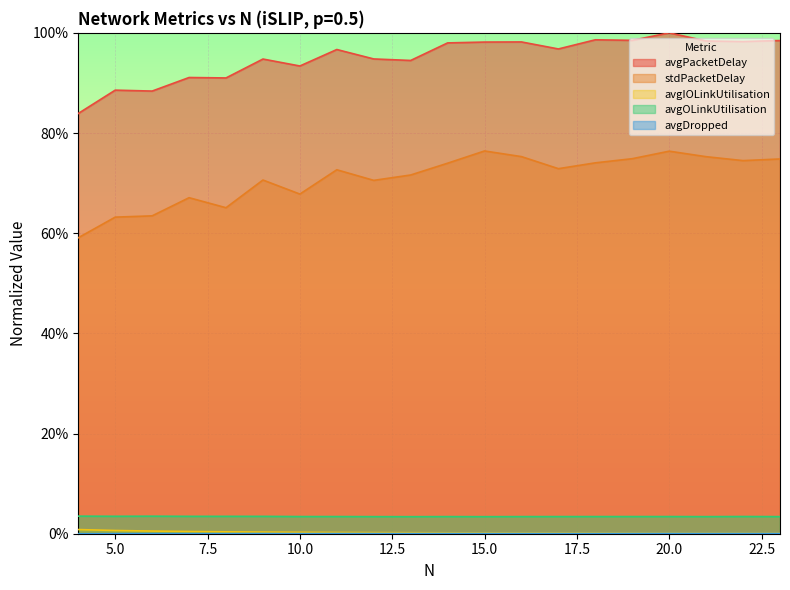

Reading left to right, transcribe all the data shown in this chart.

avgPacketDelay: 4=0.8	5=0.9	6=0.9	7=0.9	8=0.9	9=0.9	10=0.9	11=1.0	12=0.9	13=0.9	14=1.0	15=1.0	16=1.0	17=1.0	18=1.0	19=1.0	20=1.0	21=1.0	22=1.0	23=1.0
stdPacketDelay: 4=0.6	5=0.6	6=0.6	7=0.7	8=0.7	9=0.7	10=0.7	11=0.7	12=0.7	13=0.7	14=0.7	15=0.8	16=0.8	17=0.7	18=0.7	19=0.7	20=0.8	21=0.8	22=0.7	23=0.7
avgIOLinkUtilisation: 4=0.0	5=0.0	6=0.0	7=0.0	8=0.0	9=0.0	10=0.0	11=0.0	12=0.0	13=0.0	14=0.0	15=0.0	16=0.0	17=0.0	18=0.0	19=0.0	20=0.0	21=0.0	22=0.0	23=0.0
avgOLinkUtilisation: 4=0.0	5=0.0	6=0.0	7=0.0	8=0.0	9=0.0	10=0.0	11=0.0	12=0.0	13=0.0	14=0.0	15=0.0	16=0.0	17=0.0	18=0.0	19=0.0	20=0.0	21=0.0	22=0.0	23=0.0
avgDropped: 4=0.0	5=0.0	6=0.0	7=0.0	8=0.0	9=0.0	10=0.0	11=0.0	12=0.0	13=0.0	14=0.0	15=0.0	16=0.0	17=0.0	18=0.0	19=0.0	20=0.0	21=0.0	22=0.0	23=0.0